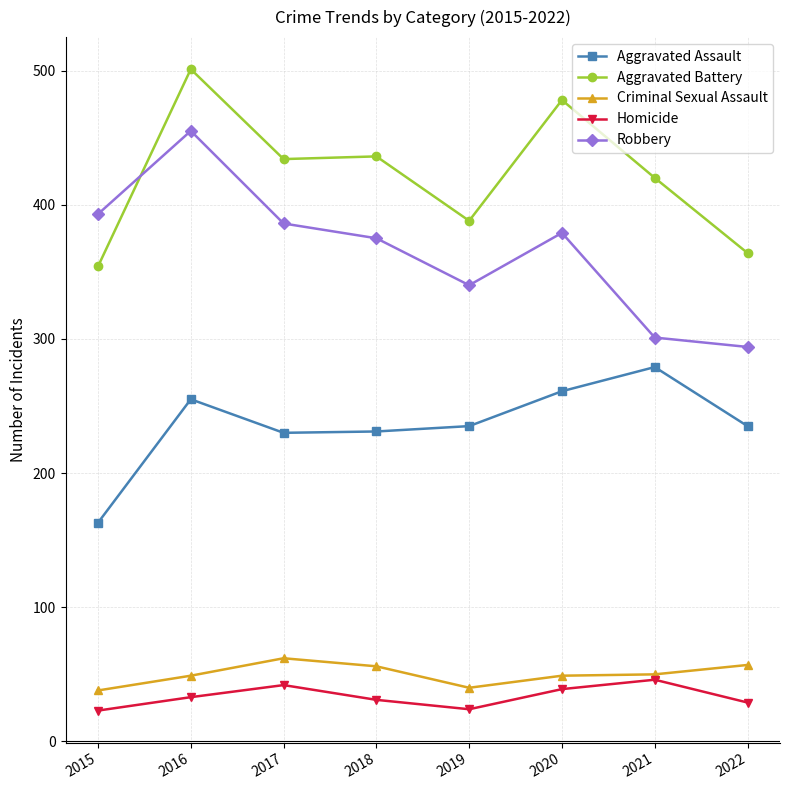

How many data points does each series have?

8